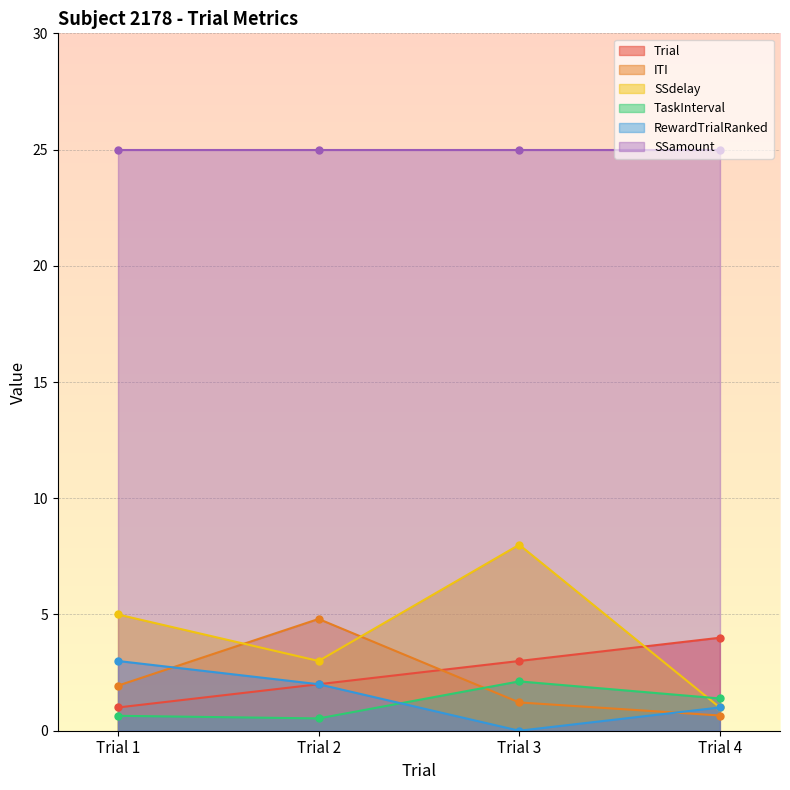

Is the value of RewardTrialRanked at Trial 1 greater than the value of TaskInterval at Trial 4?

Yes